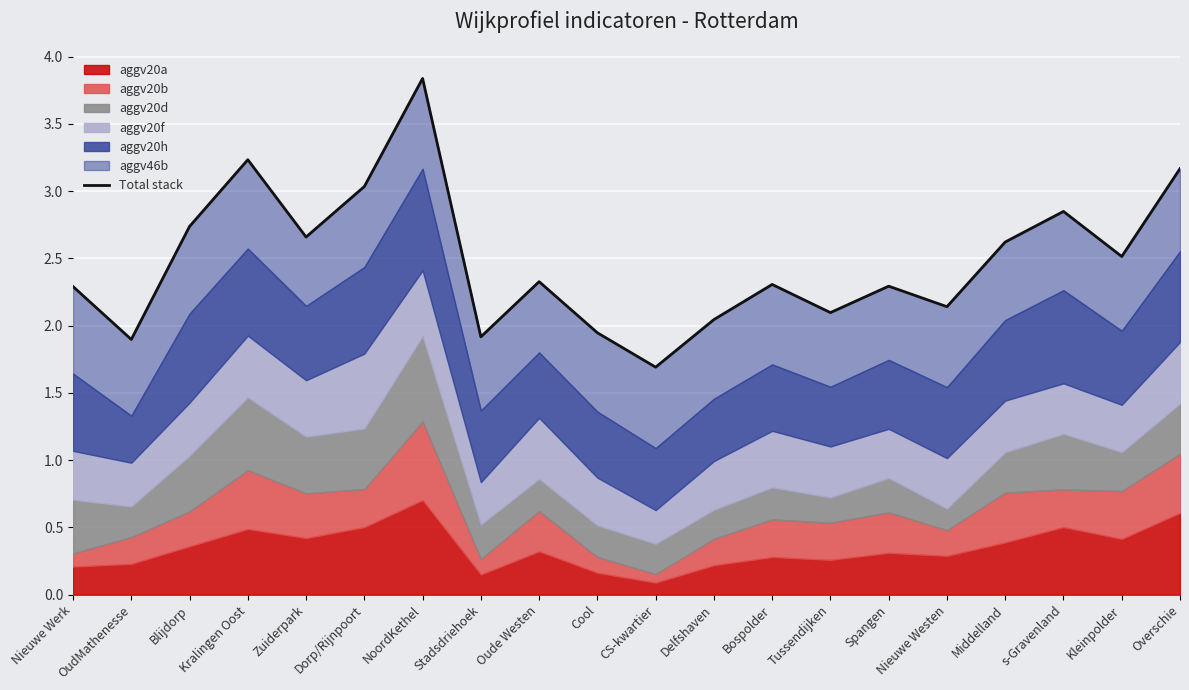

What is the ratio of the value at Middelland to the value at Blijdorp?

1.0